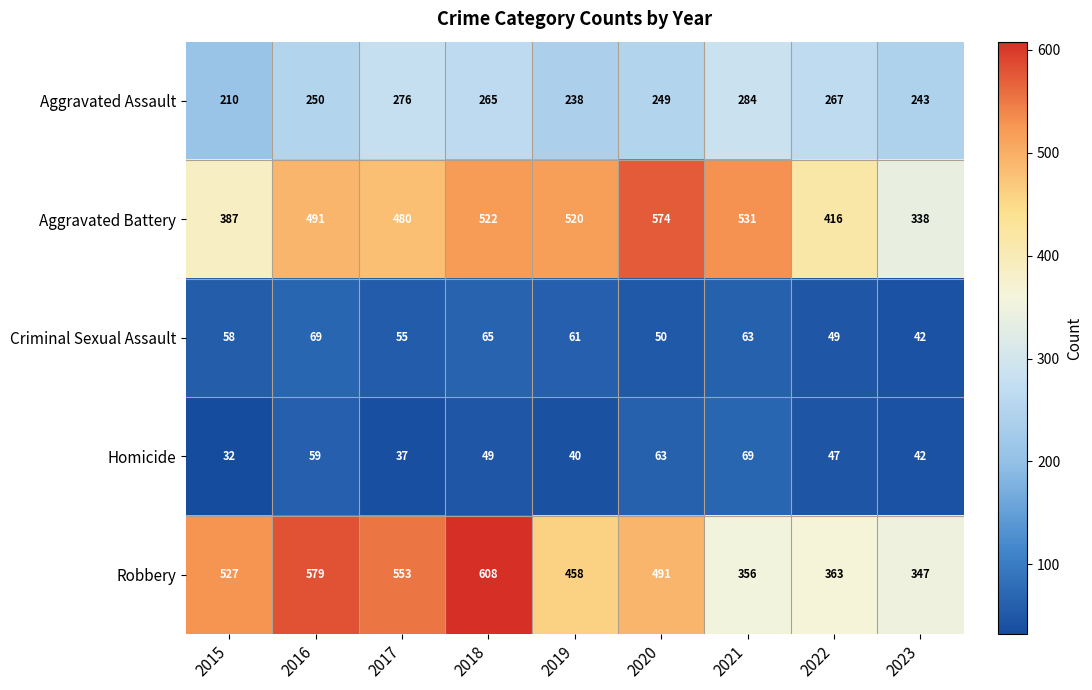

Which series has the largest total across all categories?

Robbery